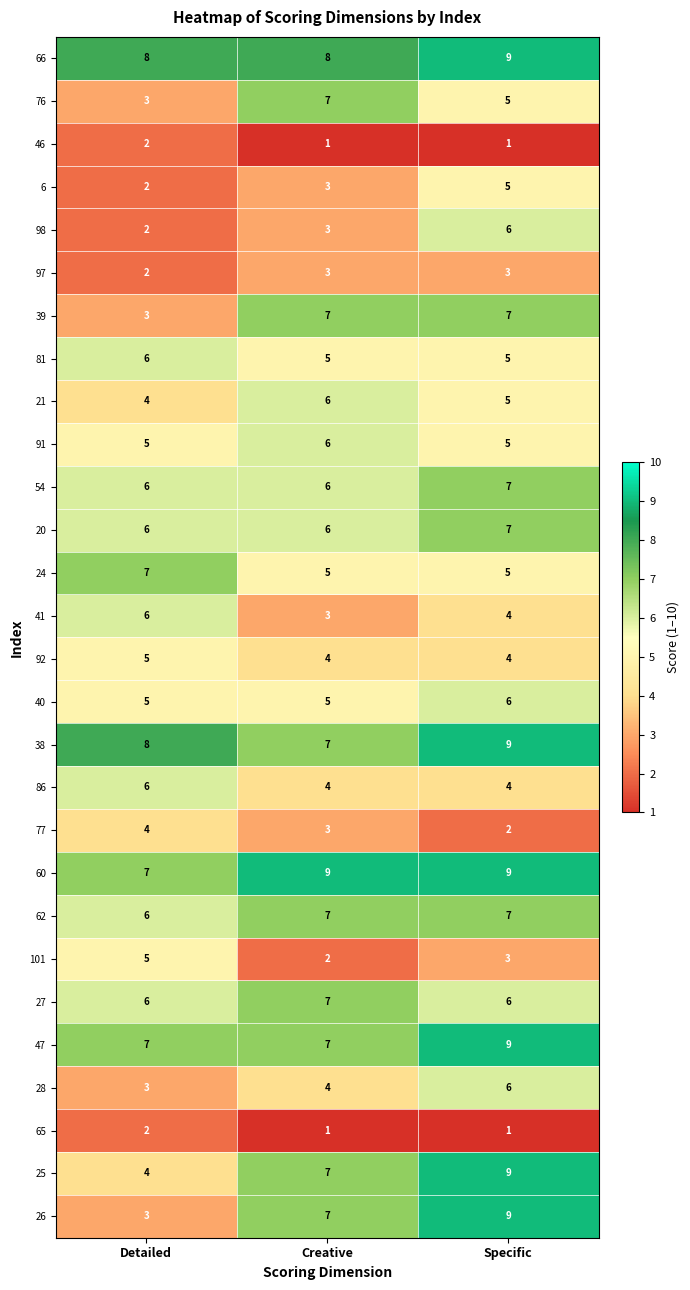

At how many categories does at least one series exceed 5?

3